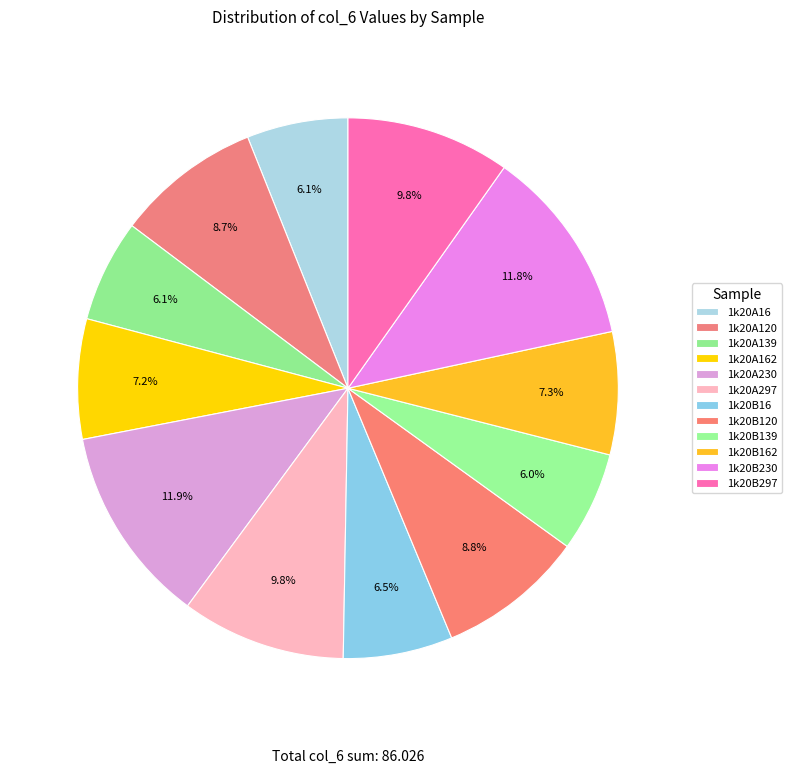

How many slices are in this pie chart?

12